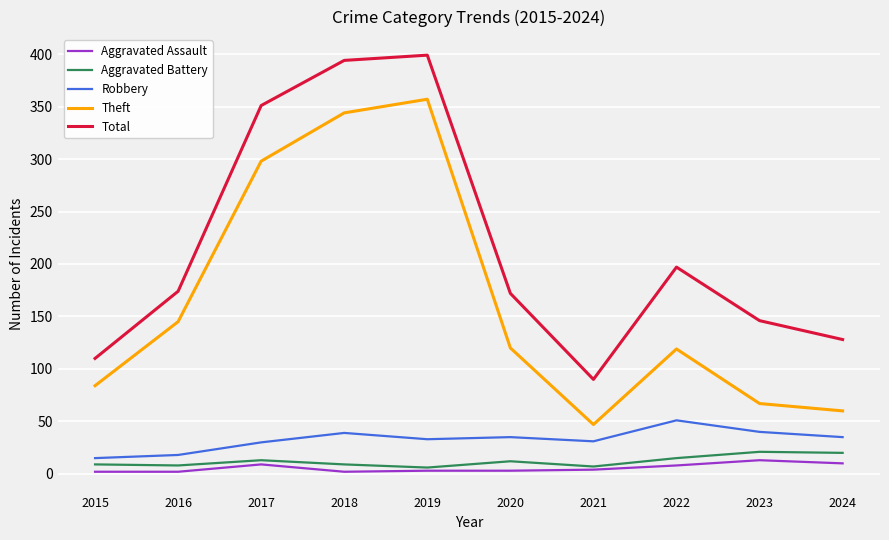

Is it true that Theft equals 47 at 2021?

True